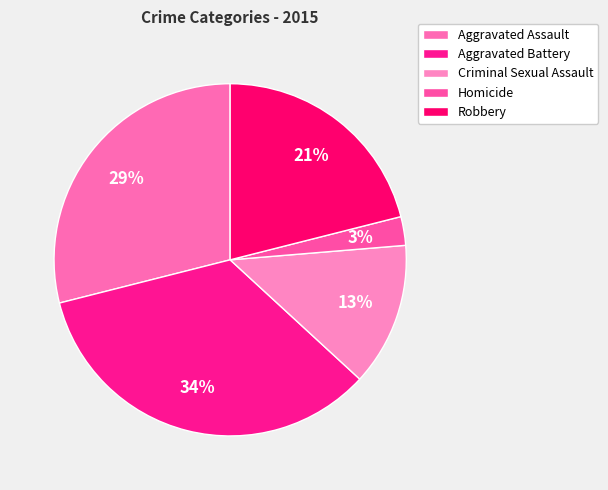

How many segments does this pie chart have?

5